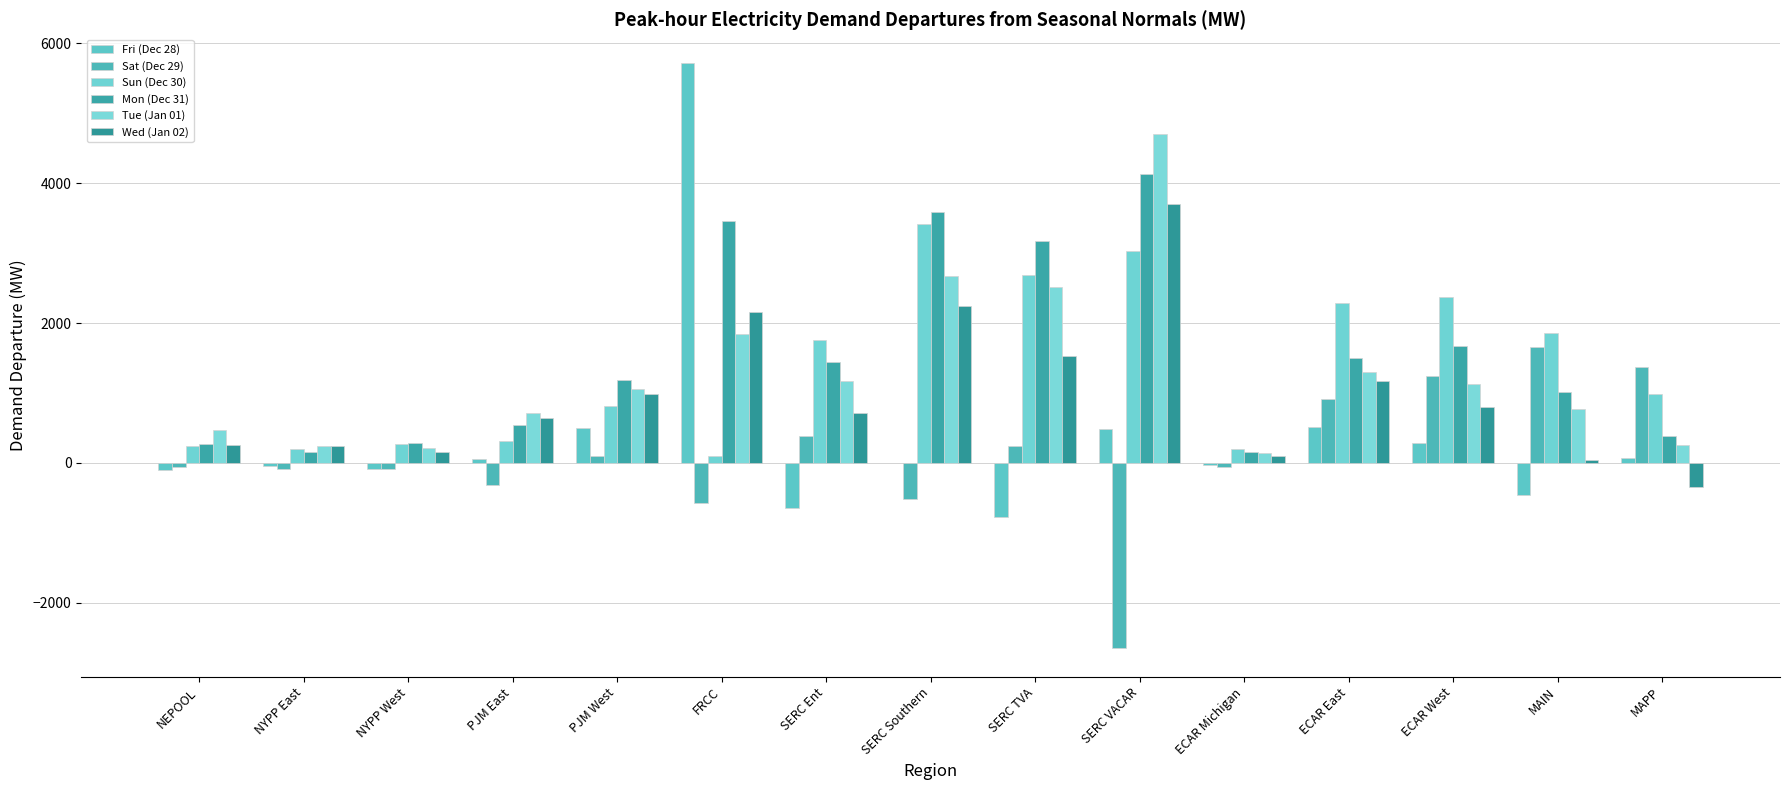

How many data points in Fri (Dec 28) are above 2?

8